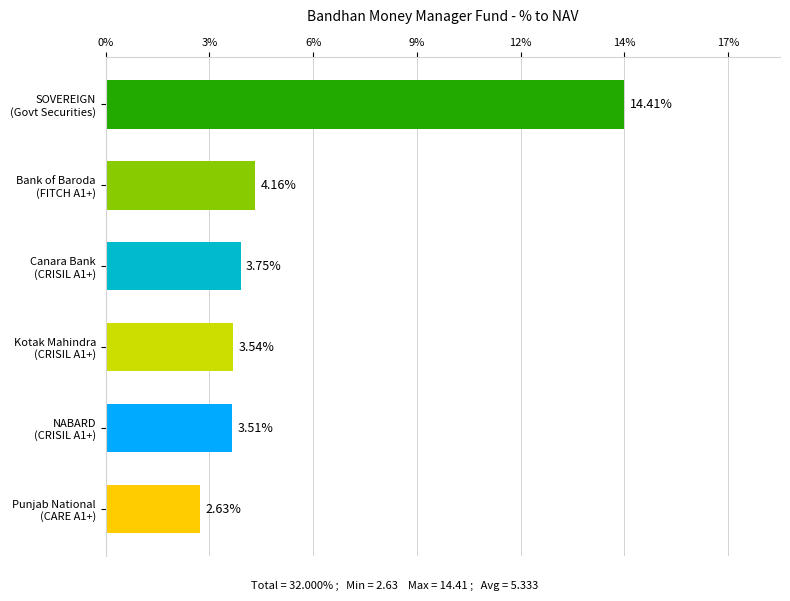

List the labels in order of value, largest first.

SOVEREIGN
(Govt Securities), Bank of Baroda
(FITCH A1+), Canara Bank
(CRISIL A1+), Kotak Mahindra
(CRISIL A1+), NABARD
(CRISIL A1+), Punjab National
(CARE A1+)